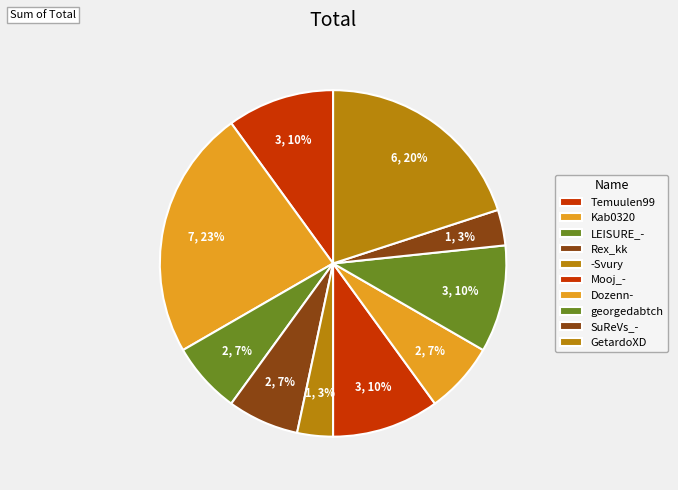

To the nearest percent, what is the difference between the largest and smallest slice percentages?

20%